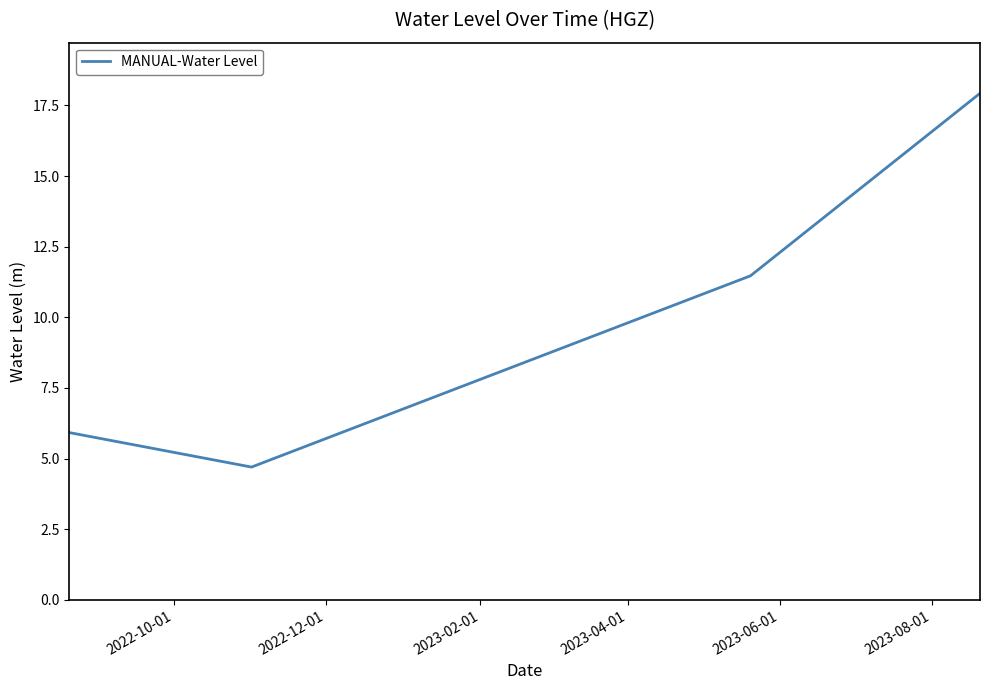

True or false: the data has more than 1 interior local peaks.

False